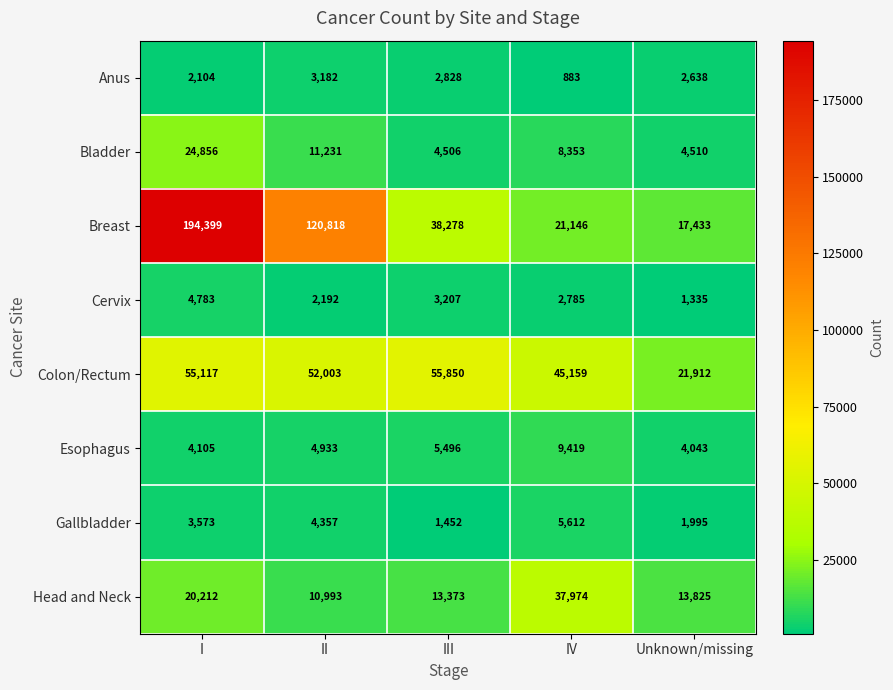

Between I and III, which series saw the biggest shift?

Breast